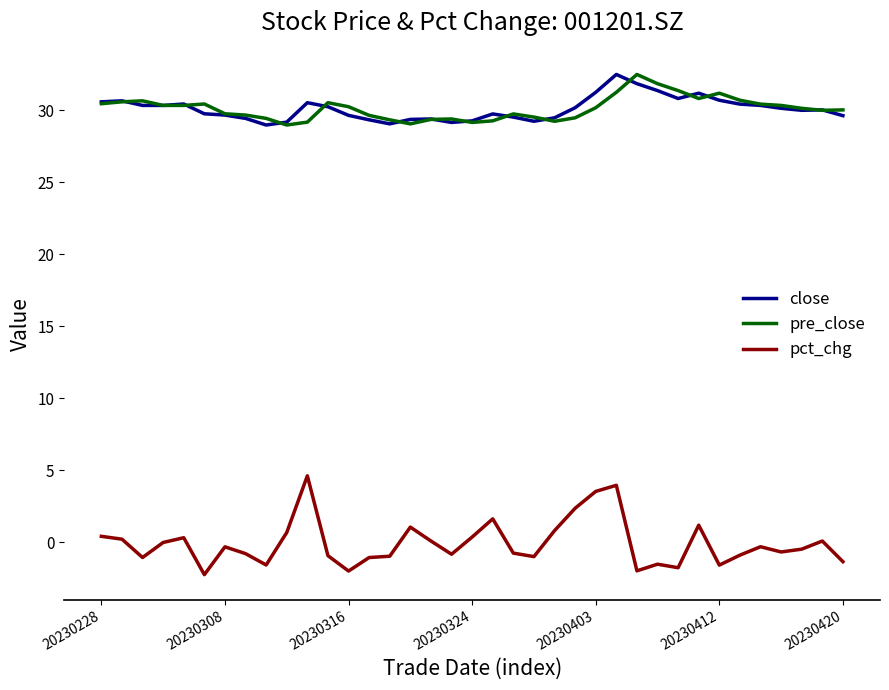

True or false: close and pct_chg intersect in this chart.

False